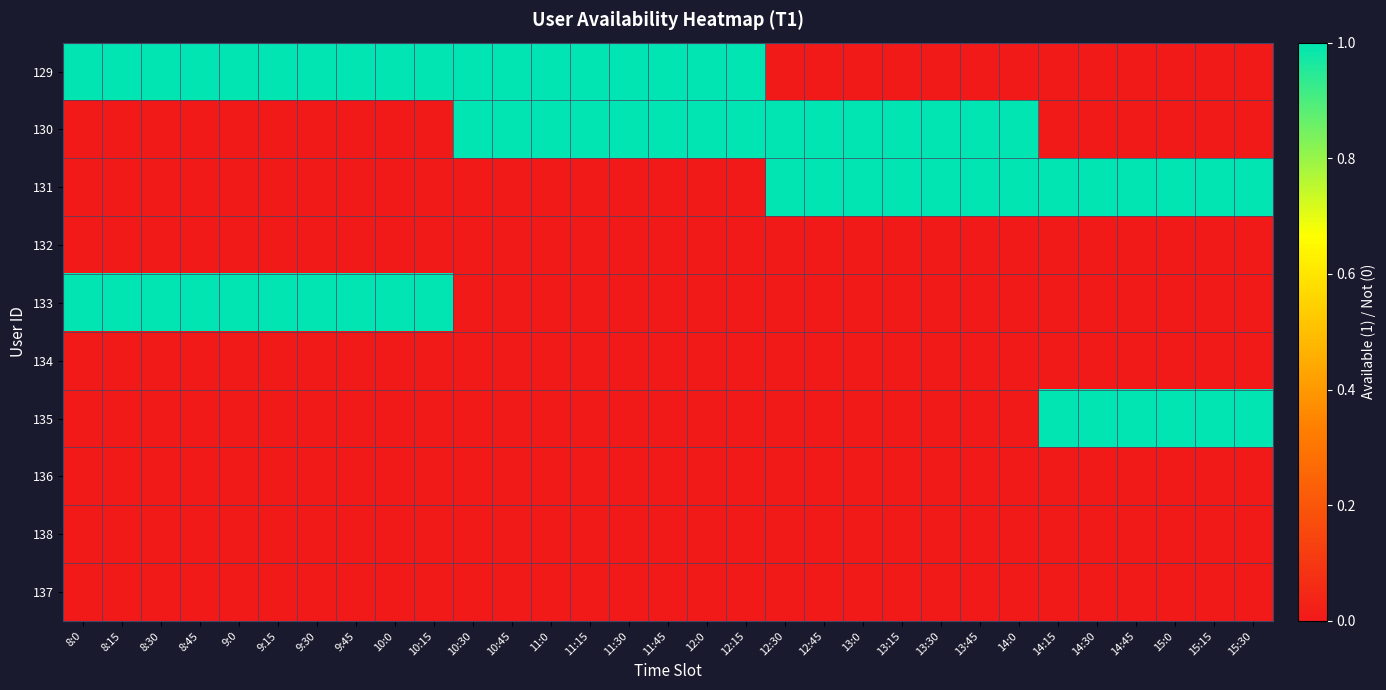

Which series has the widest spread of values?

129